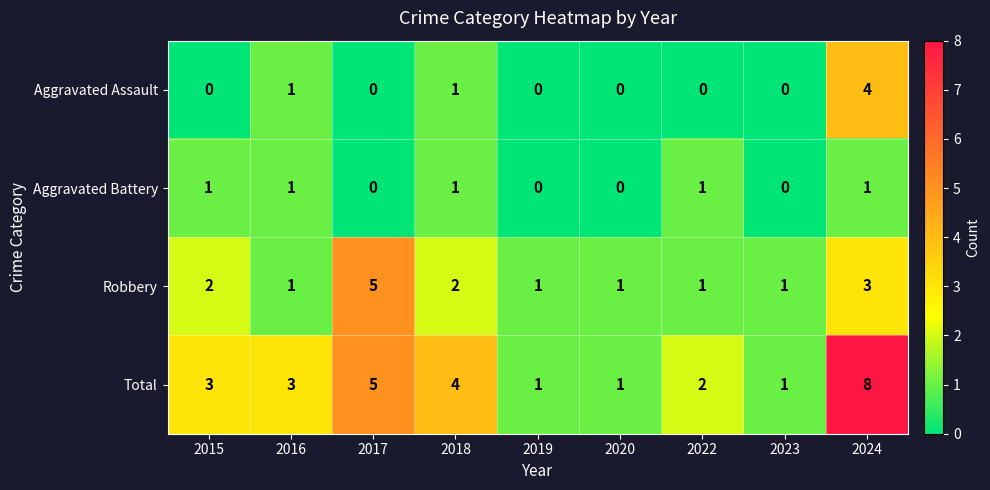

What is the sum of the Total values at 2017 and 2015?

8